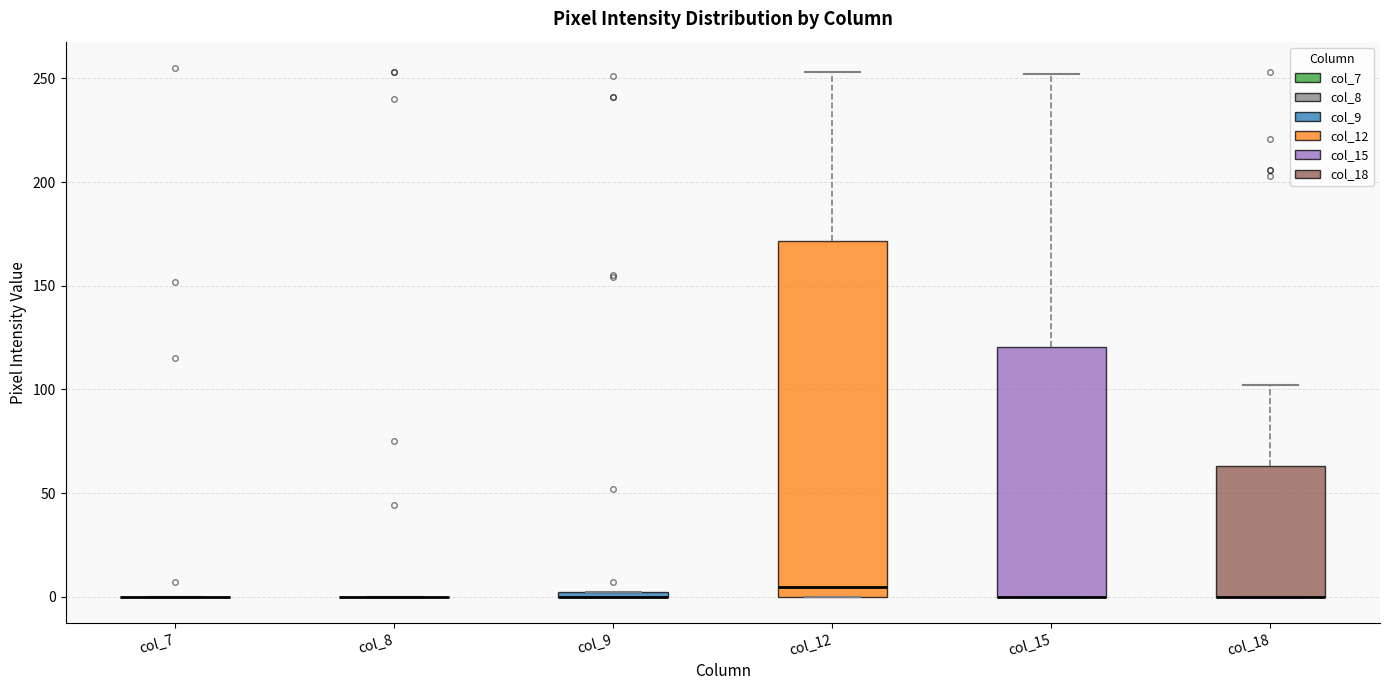

Where is the upper edge of the box for col_9 on the y-axis? The values are not printed on the chart, so give them approximately, as read against the axis.

5